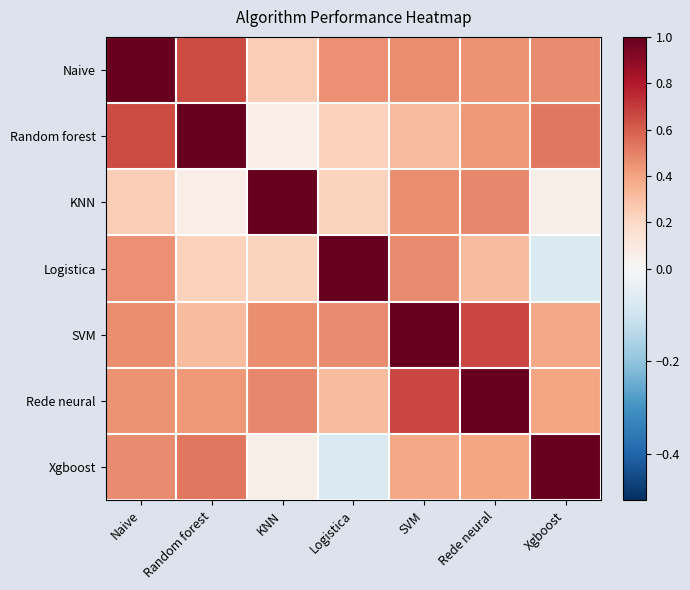

Which has a higher value, Xgboost or Logistica?

Xgboost